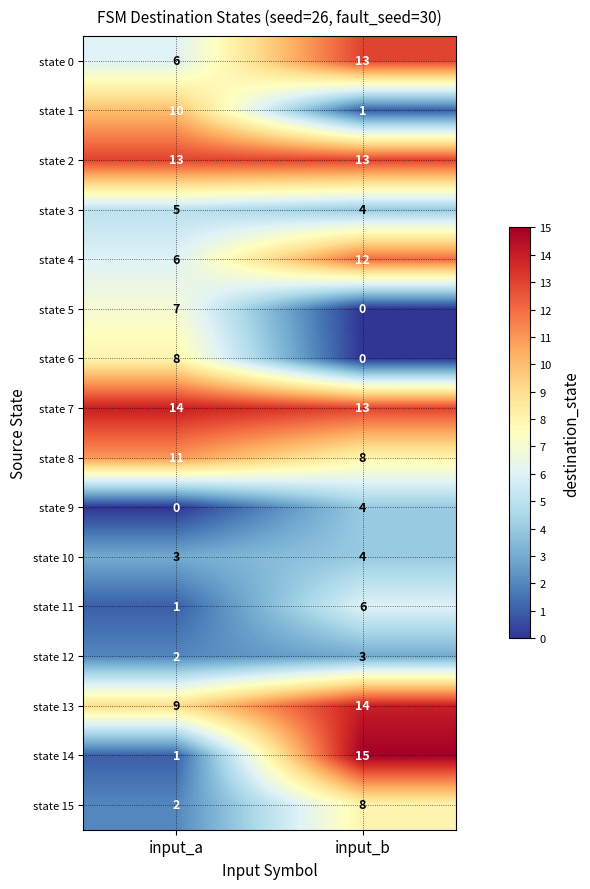

The state 15 series shows 1 at input_a. True or false?

False